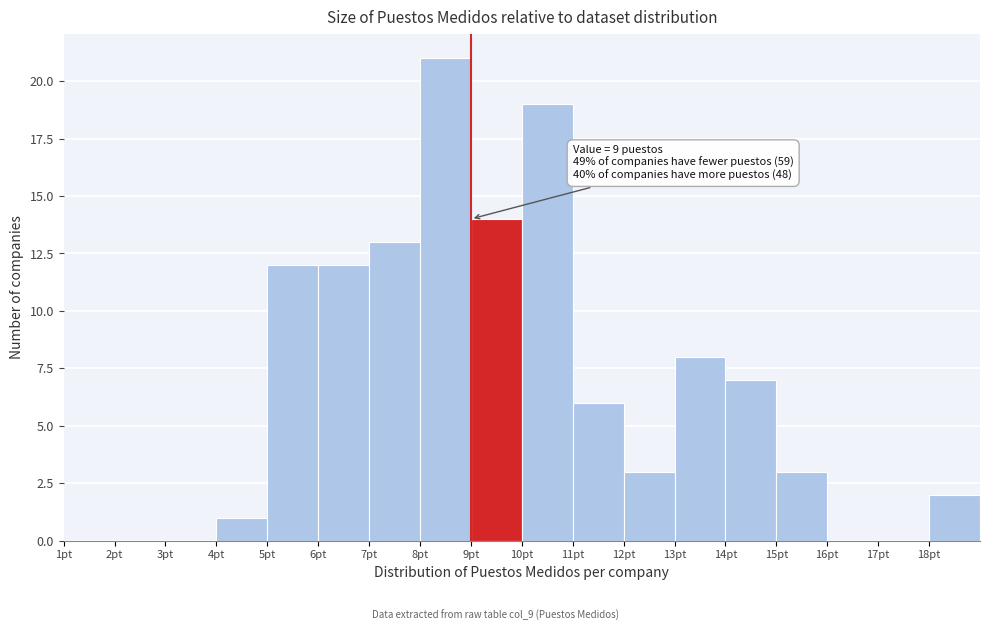

Over which range of the x-axis is the bar tallest?

8 to 9